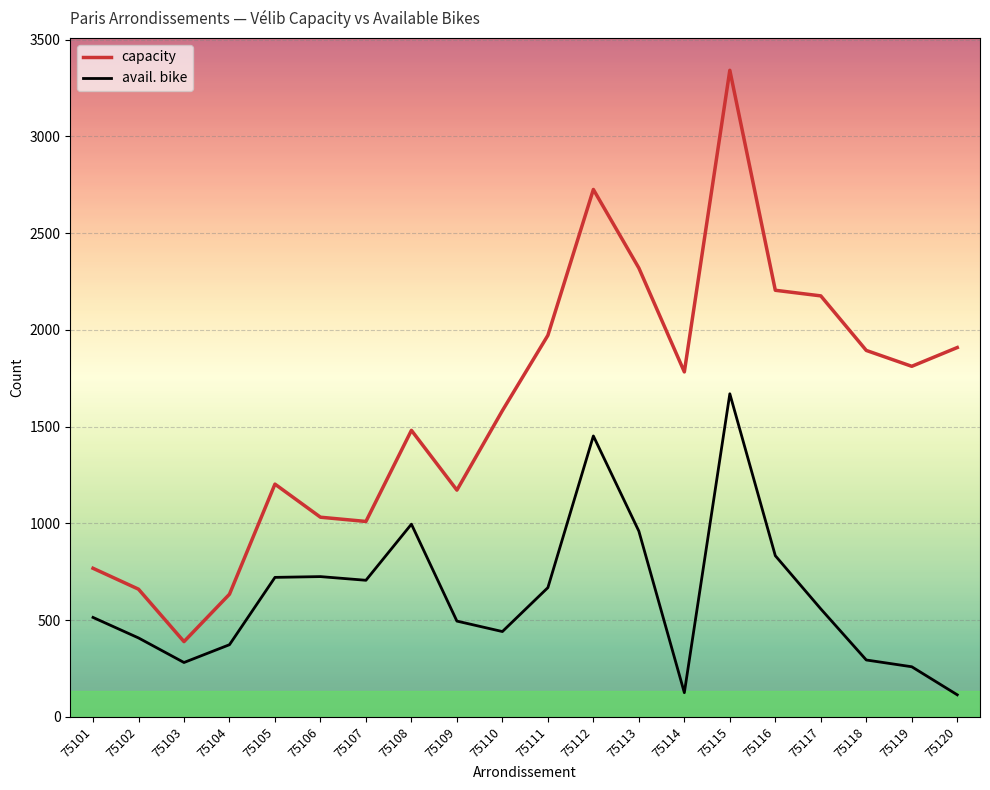

What is the lowest value of the avail. bike series?

114